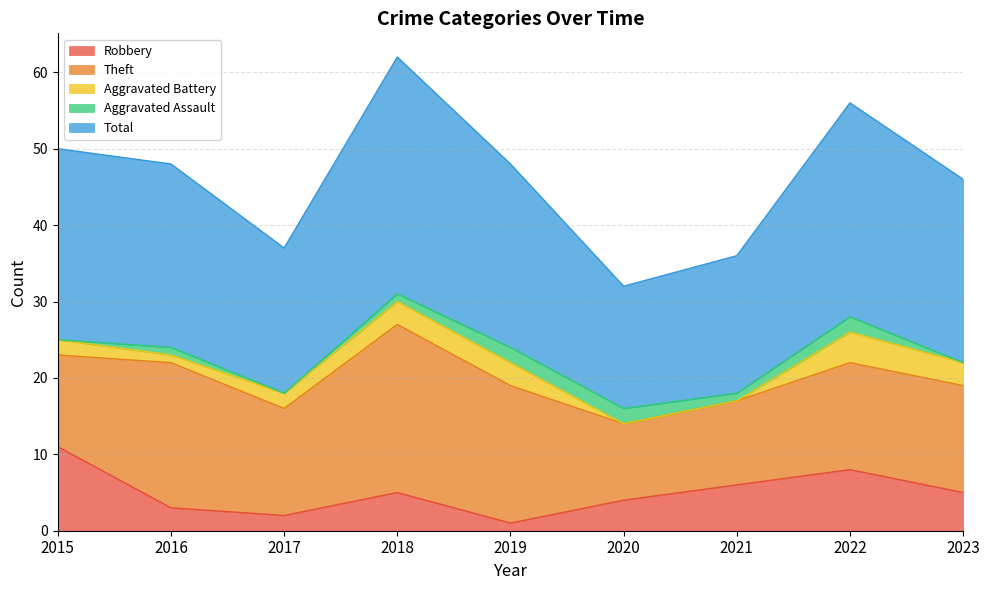

Reading right to left, transcribe all the data shown in this chart.

Robbery: 5	8	6	4	1	5	2	3	11
Theft: 14	14	11	10	18	22	14	19	12
Aggravated Battery: 3	4	0	0	3	3	2	1	2
Aggravated Assault: 0	2	1	2	2	1	0	1	0
Total: 24	28	18	16	24	31	19	24	25